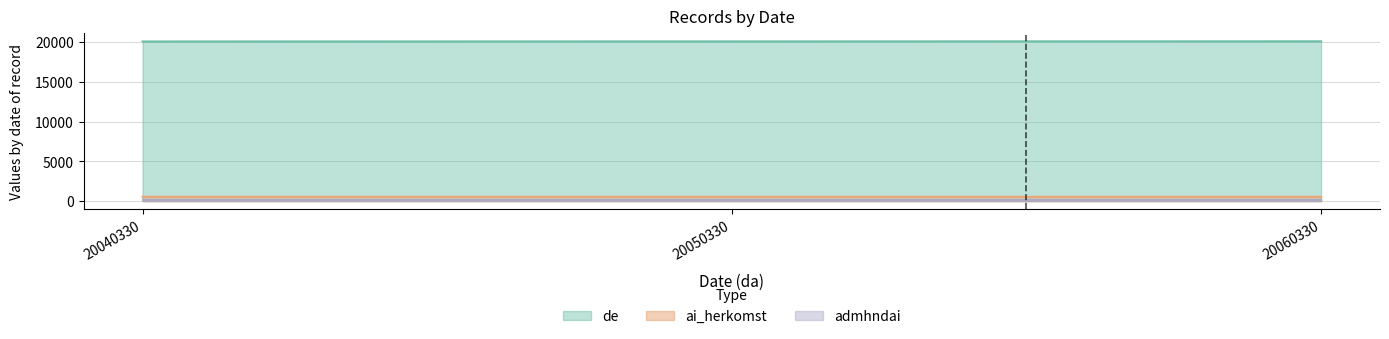

The value of de at 20050330 is 35342.3. True or false?

False